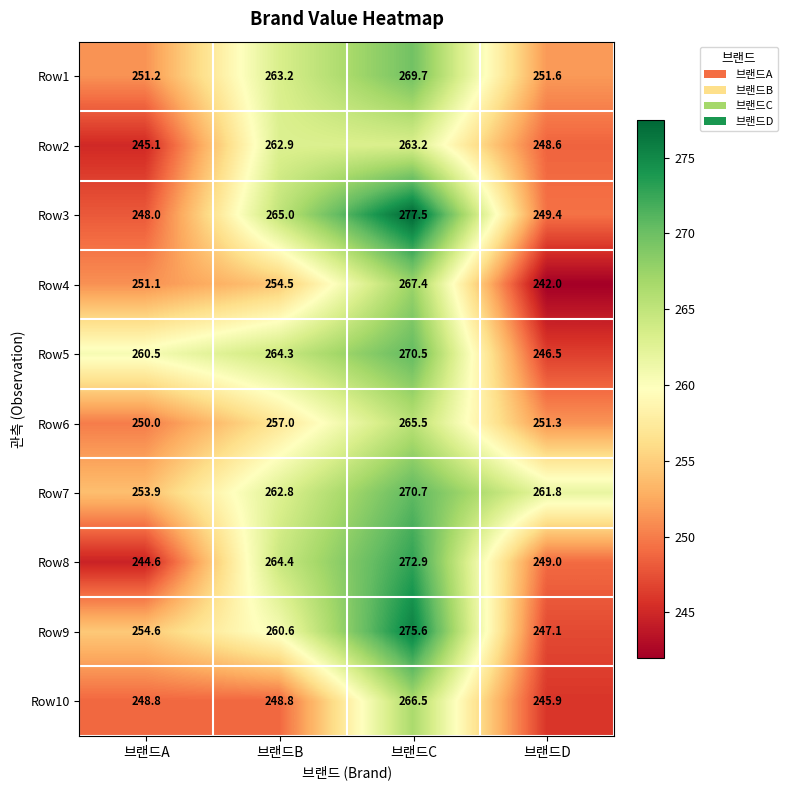

Where does the Row9 series first go above 260?

브랜드B